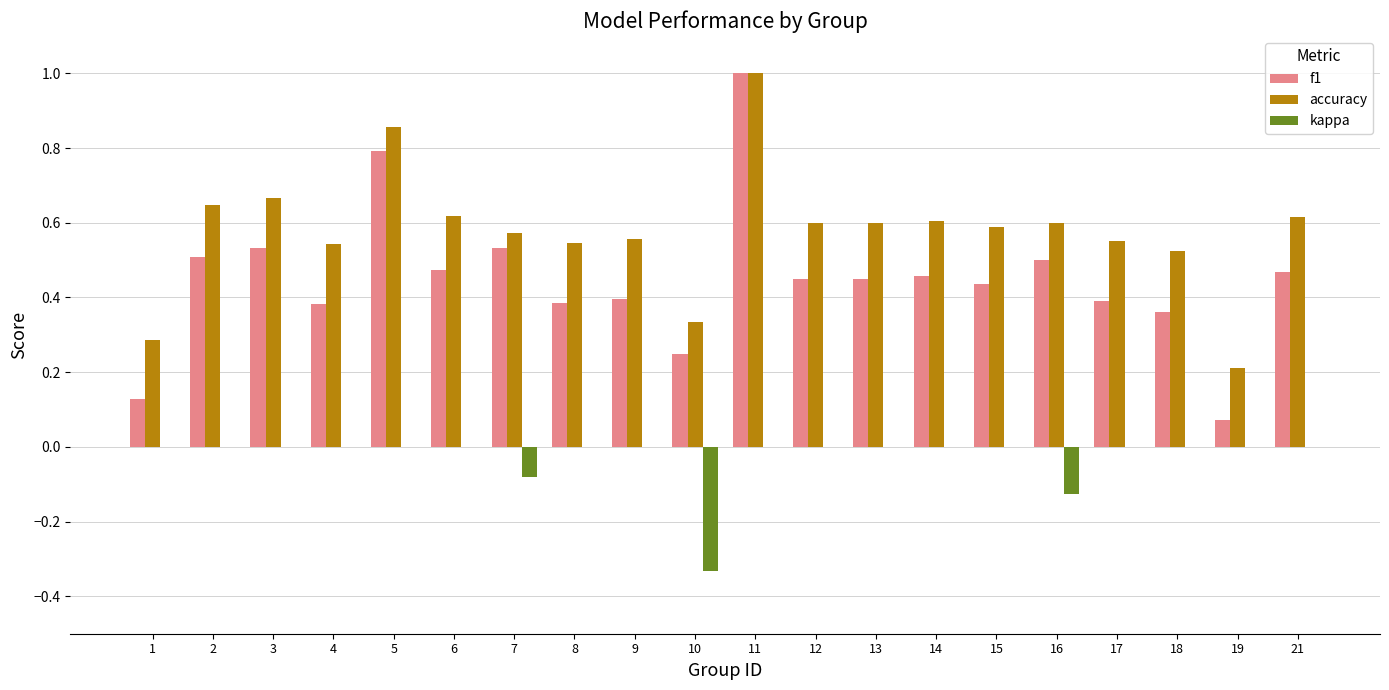

Does the chart contain stacked bars?

No